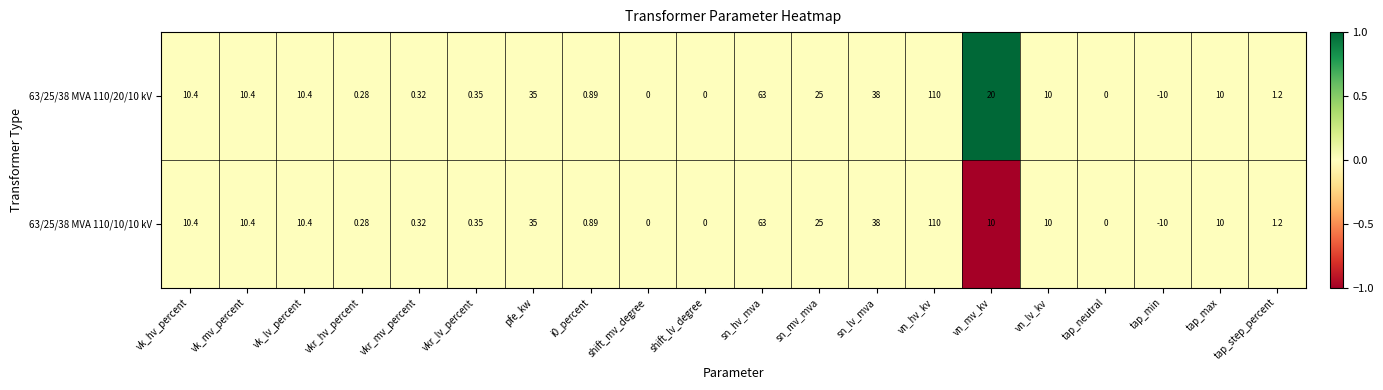

At which category is the sum across all series the highest?

vn_hv_kv